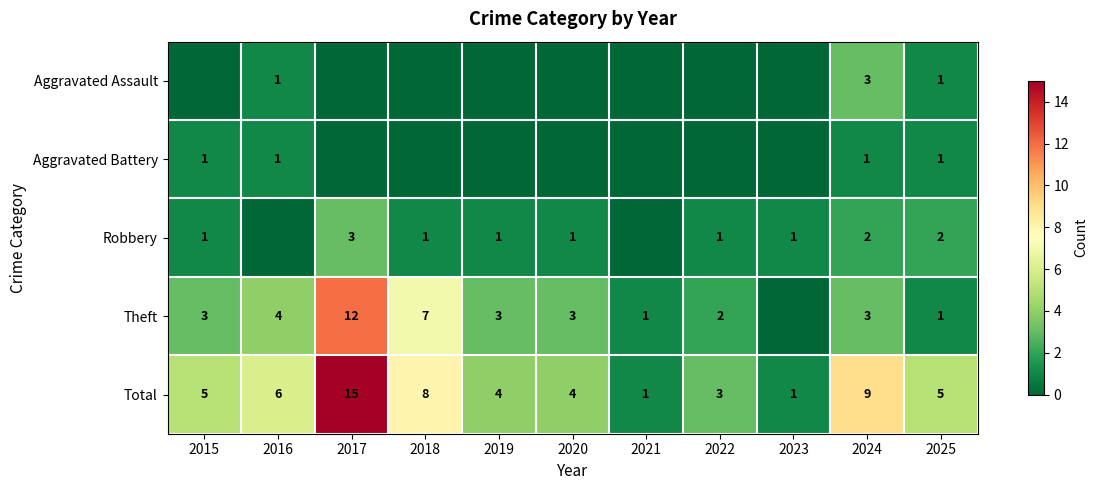

What is the difference between the highest and lowest values at 2022?

3